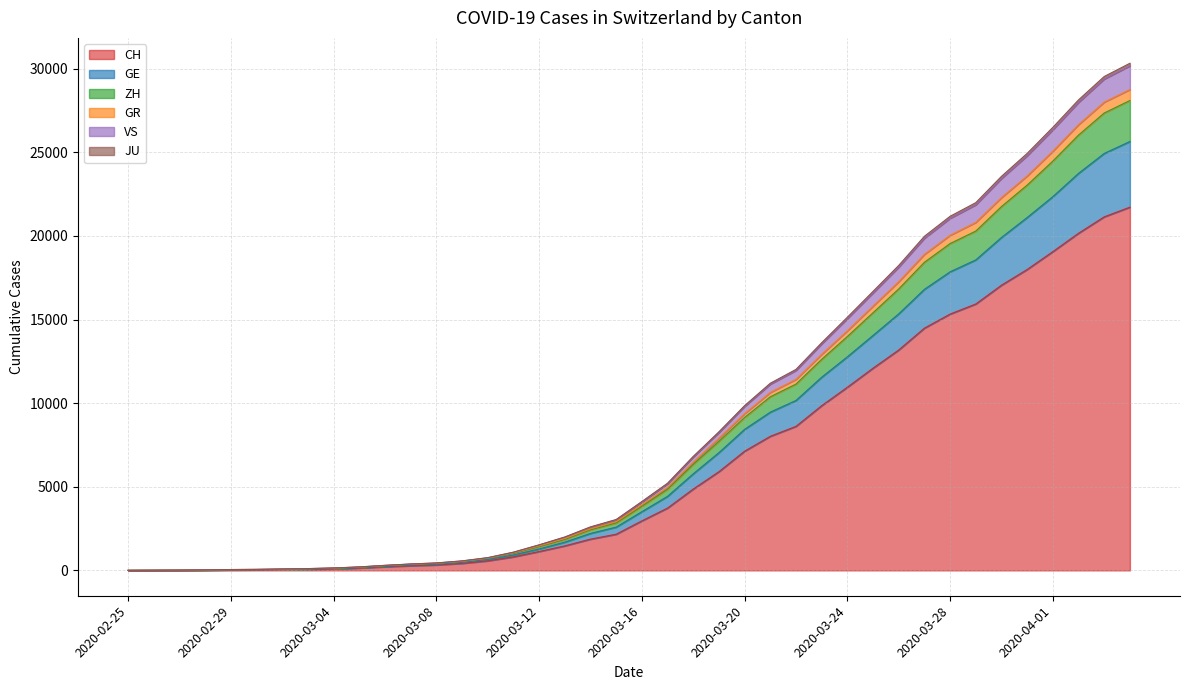

What is the highest value of the CH series?

21722